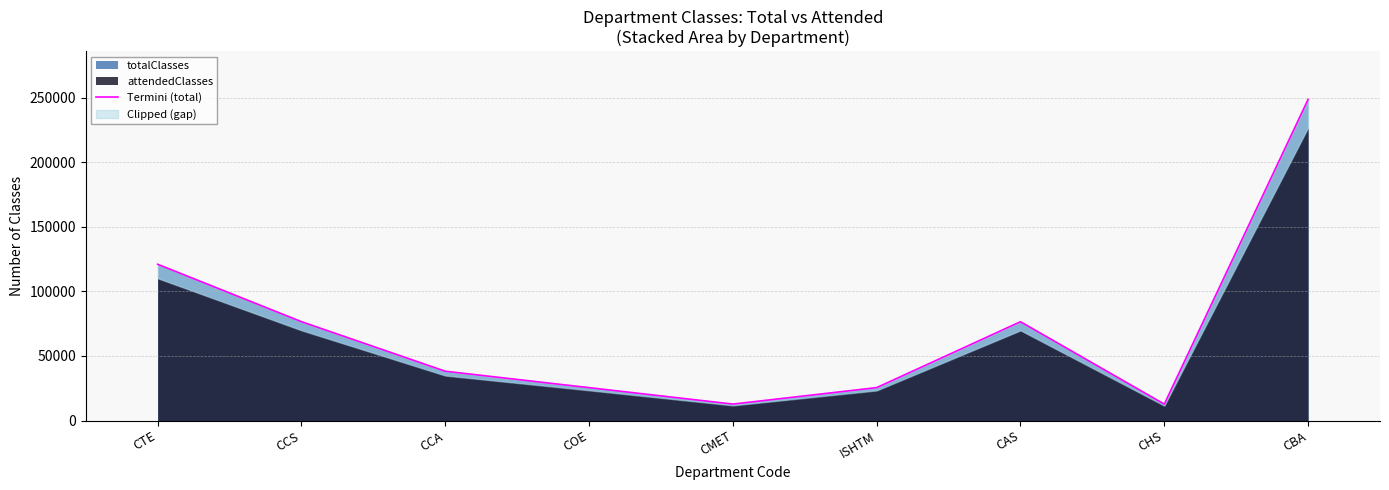

What is the change in value from ISHTM to CAS?

+50986